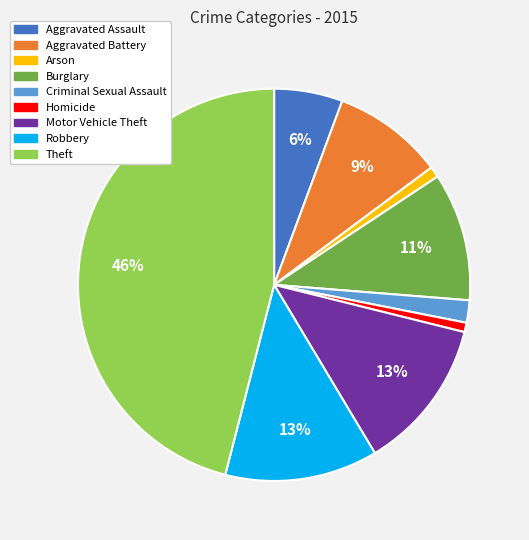

Which slice is the largest?

Theft